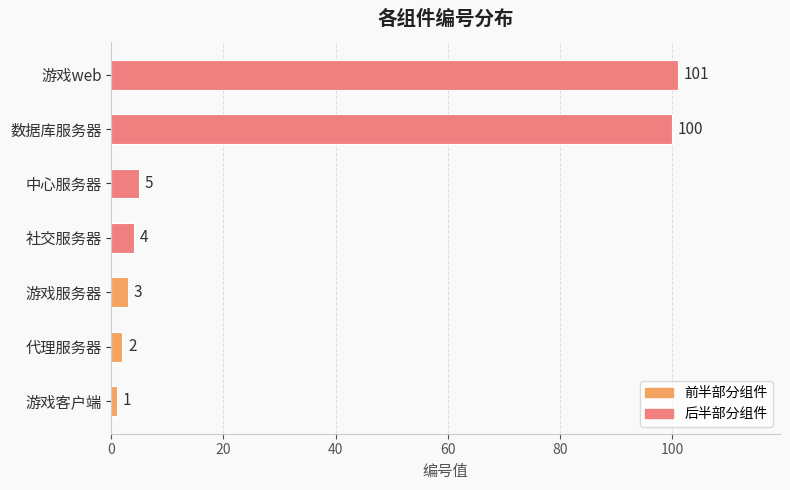

What is the sum of all values?

216